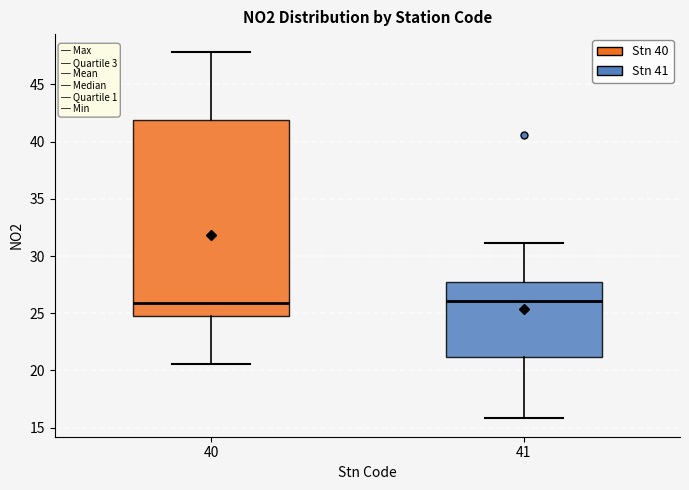

Where does the upper whisker of the box at x = 41 end on the y-axis? The values are not printed on the chart, so give them approximately, as read against the axis.

31.0